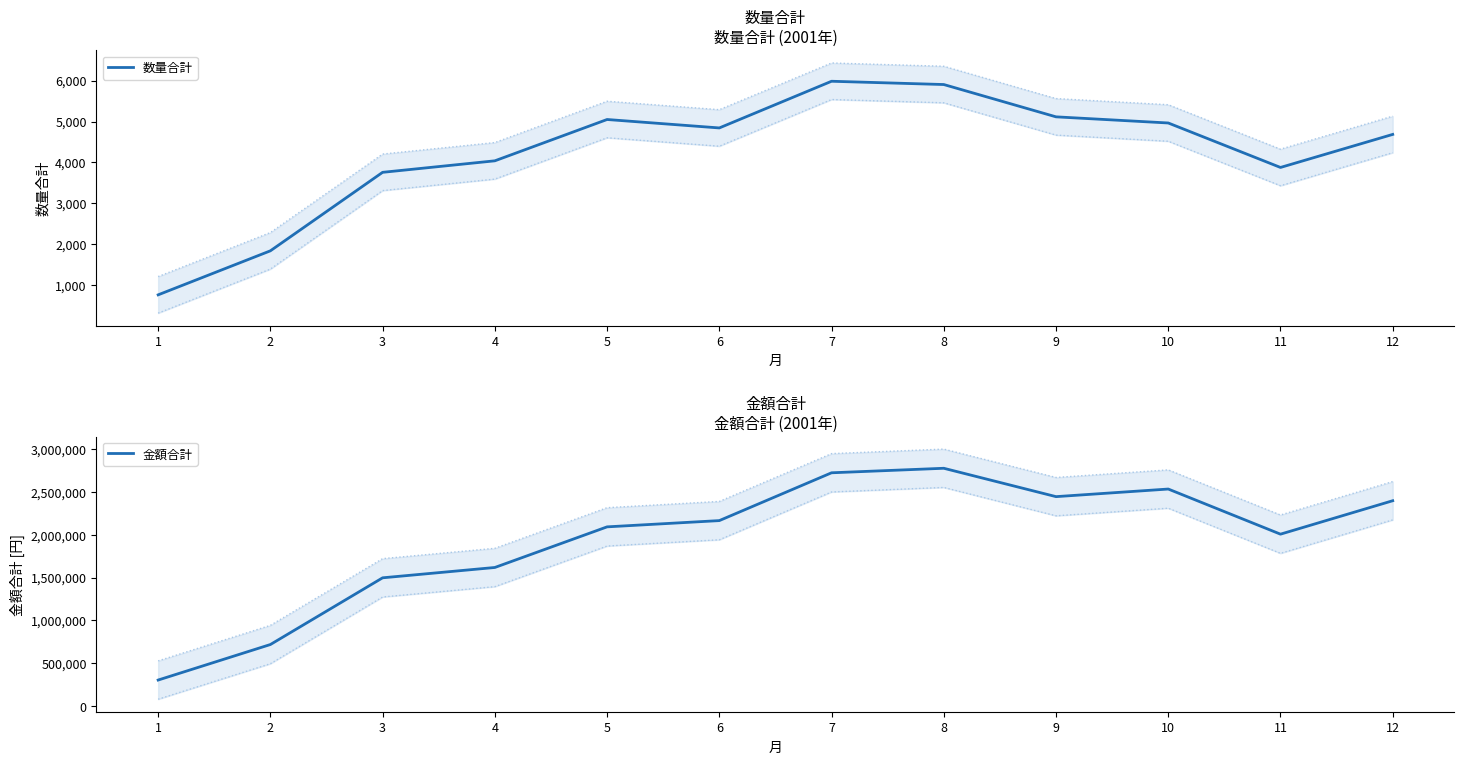

Which series has the widest spread of values?

金額合計